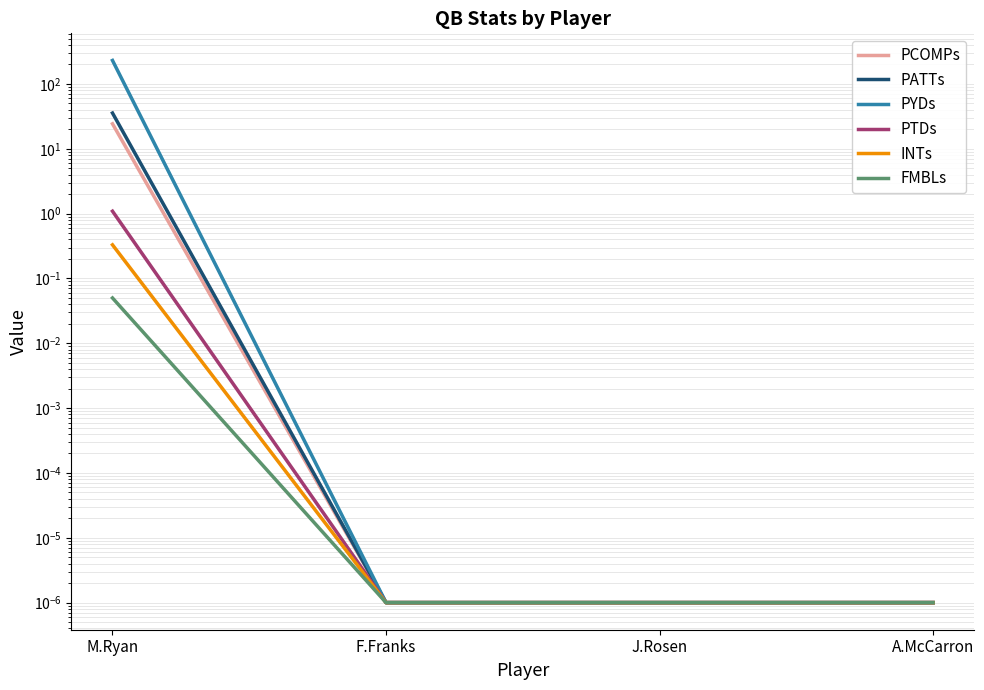

True or false: FMBLs has more than 0 interior local peaks.

False